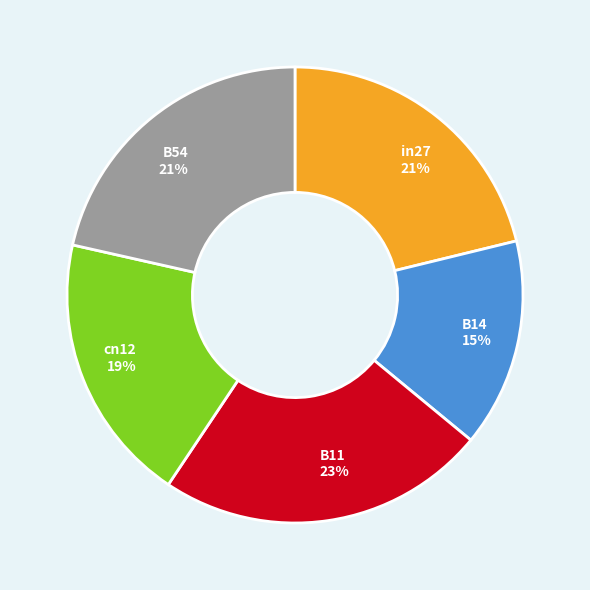

Does in27 account for over 50% of the chart?

No